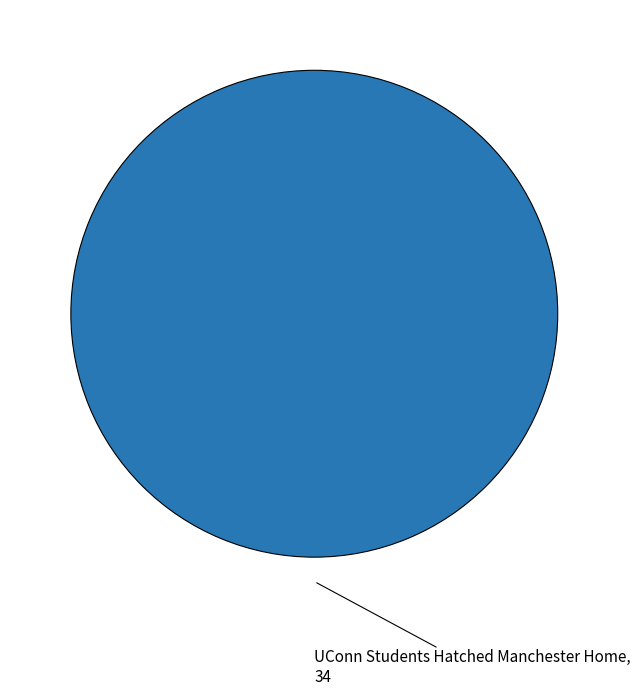

Is there any slice that represents more than half of the pie?

Yes